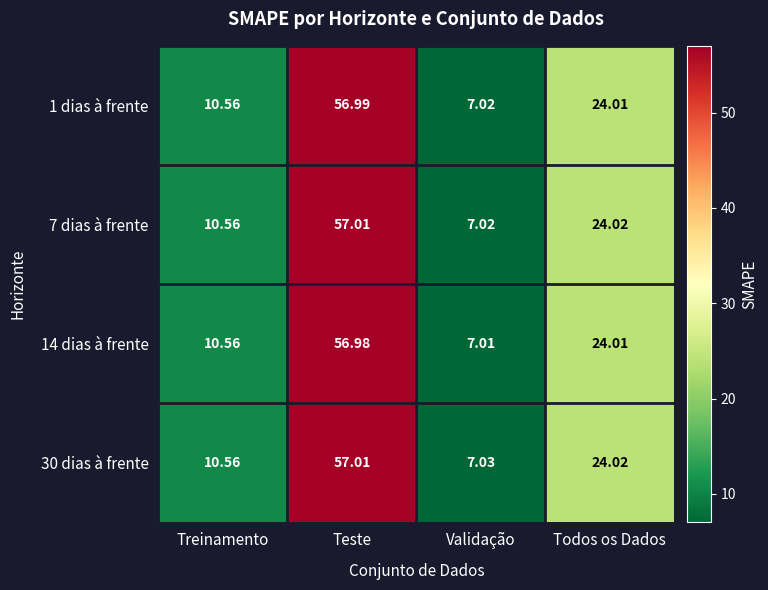

What is the minimum value shown in the chart?

7.0